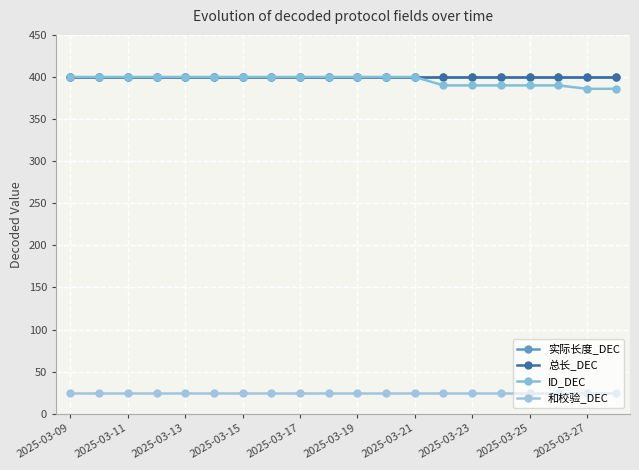

Is this an area chart (filled region under the line)?

No